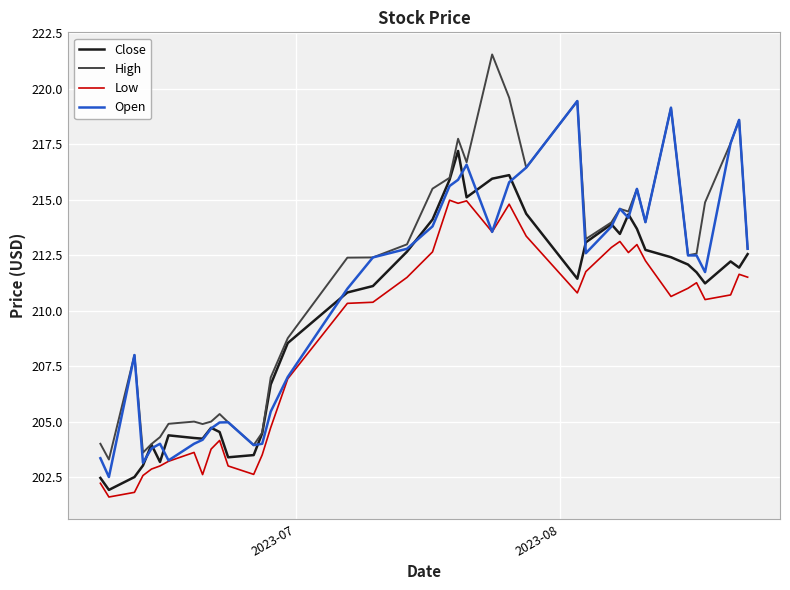

What is the sum of all Open values?

8424.0